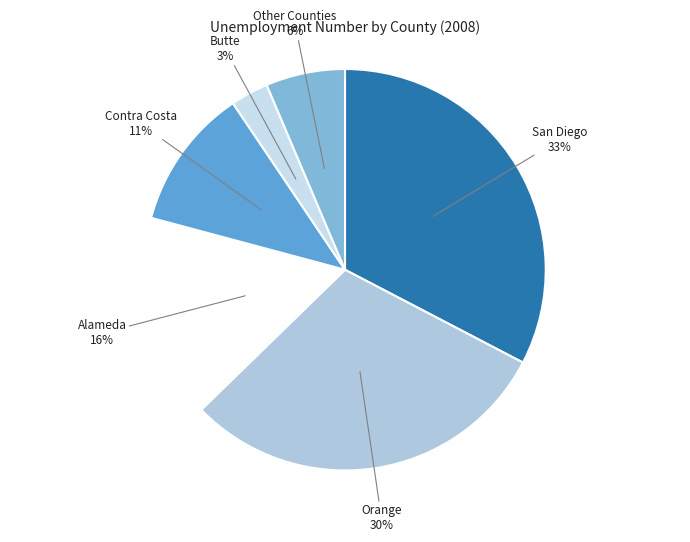

True or false: Other Counties accounts for 1% of the total.

False